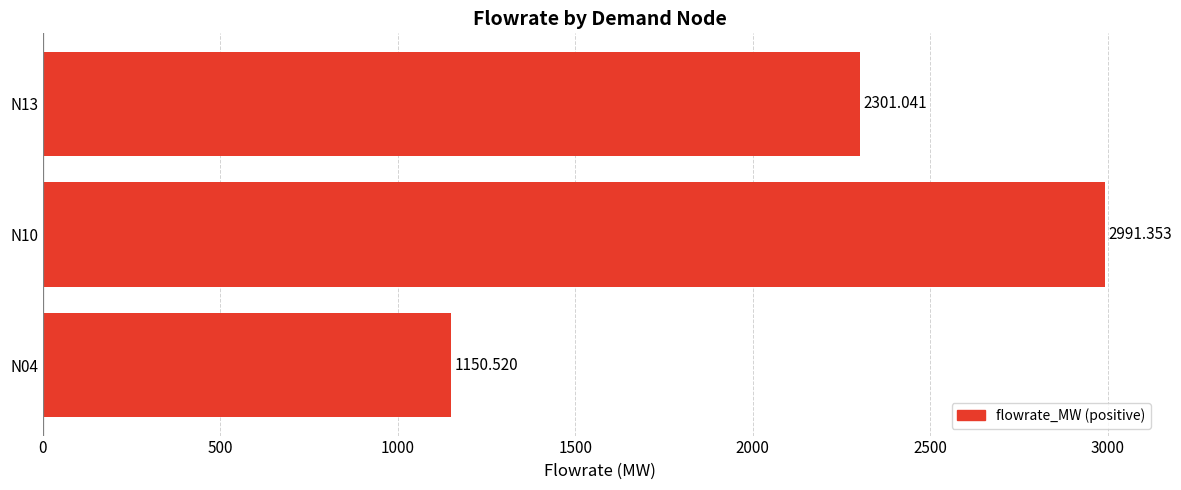

What is the difference between the values at N04 and N10?

1840.8